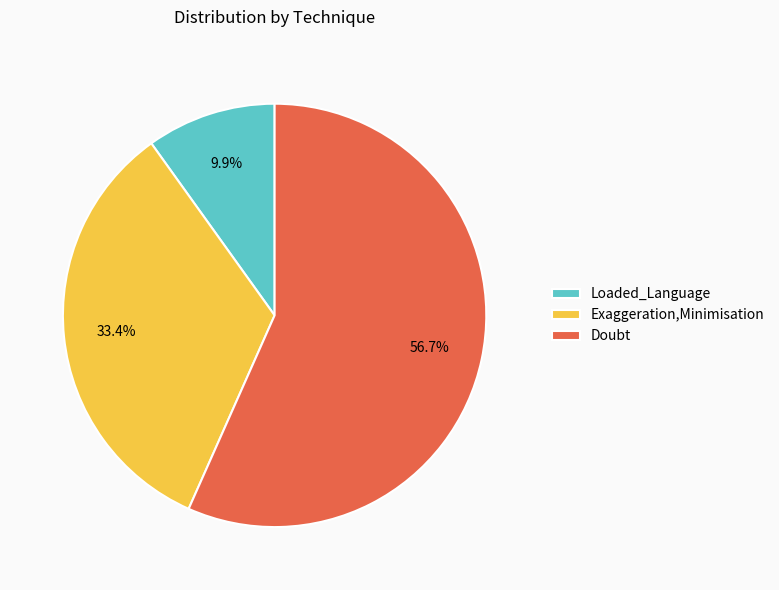

Rank the categories by value from lowest to highest.

Loaded_Language, Exaggeration,Minimisation, Doubt